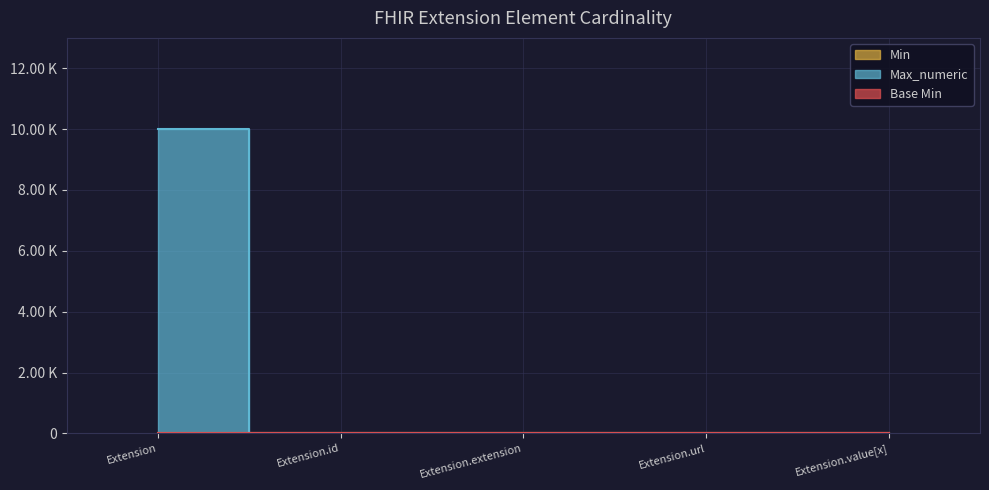

How many categories are shown in the chart?

5